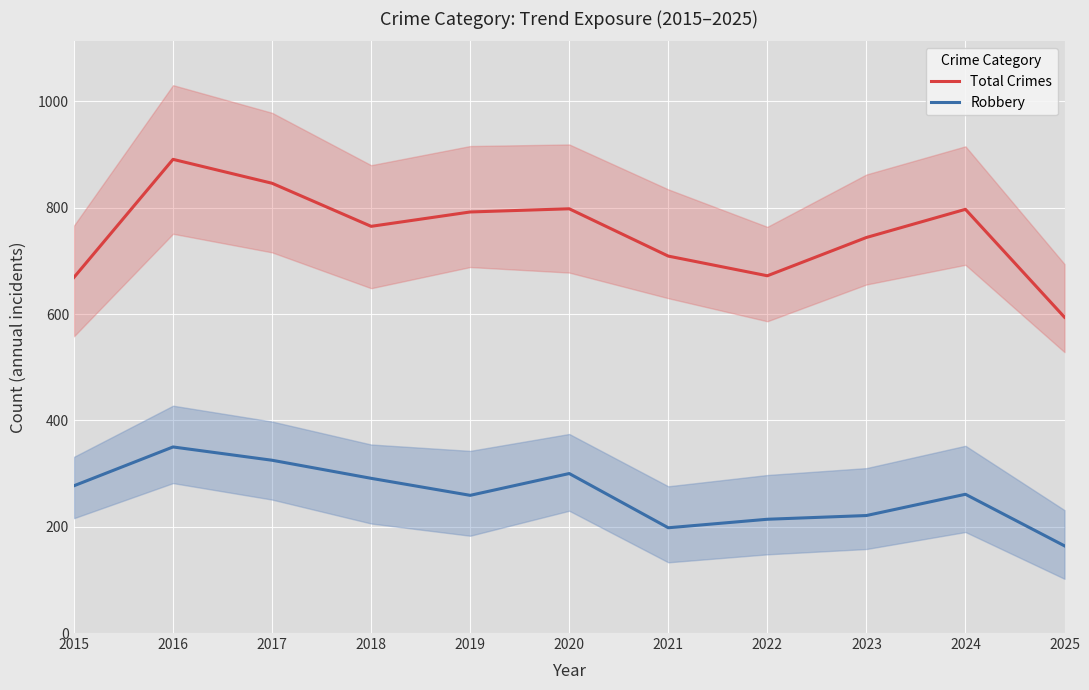

What is the difference between the maximum and minimum values in the Total Crimes series?

297